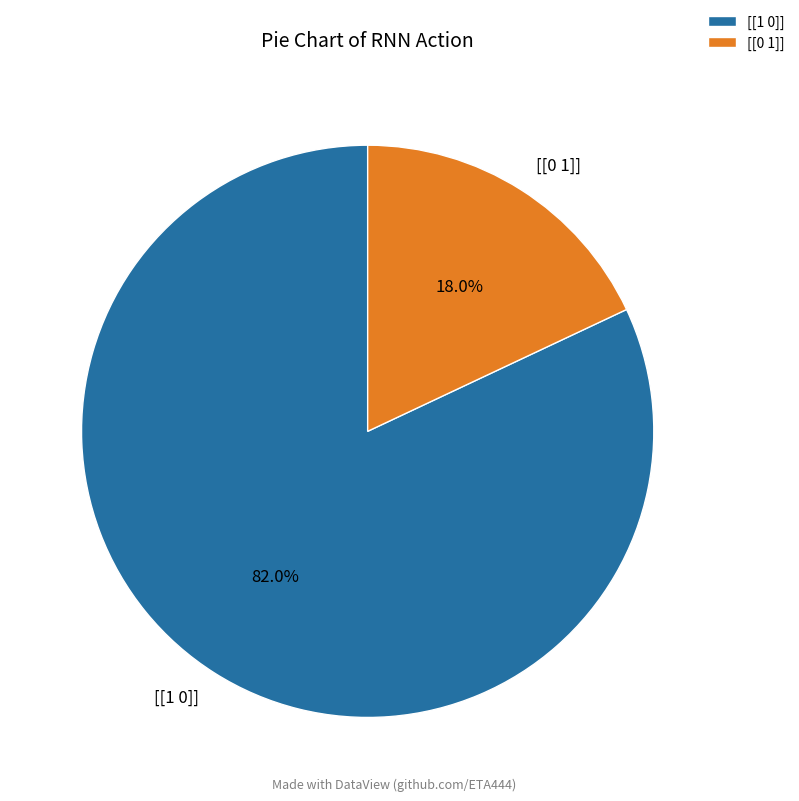

To the nearest percent, what is the difference between the [[0 1]] and [[1 0]] slice percentages?

64%